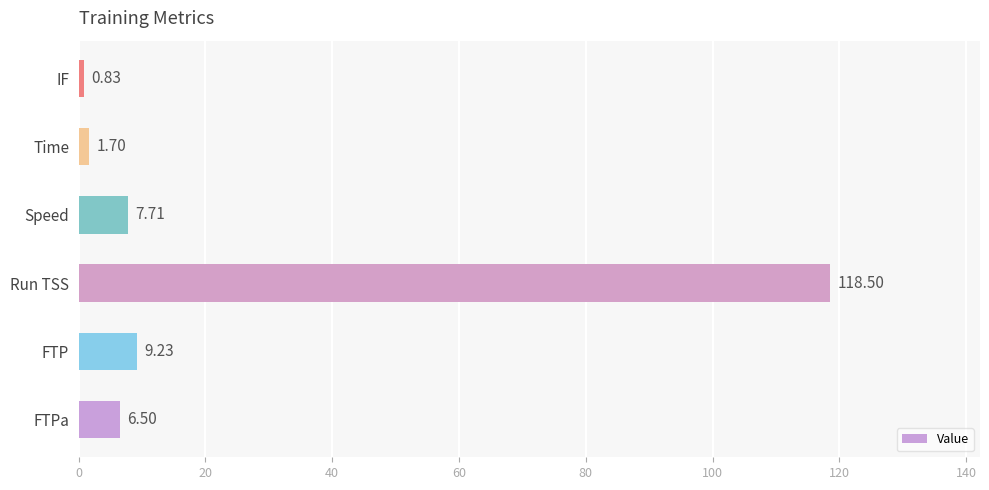

At which category does the chart reach its minimum across all series?

IF